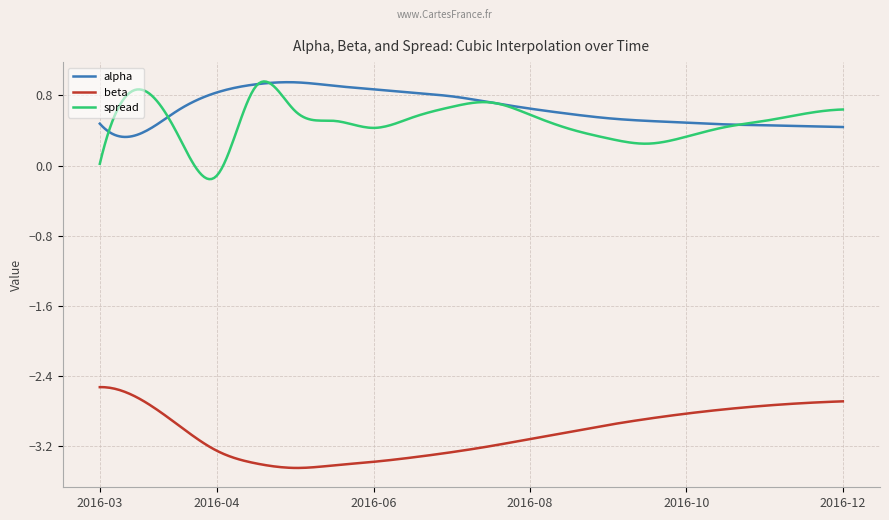

True or false: beta and spread cross at least once.

False